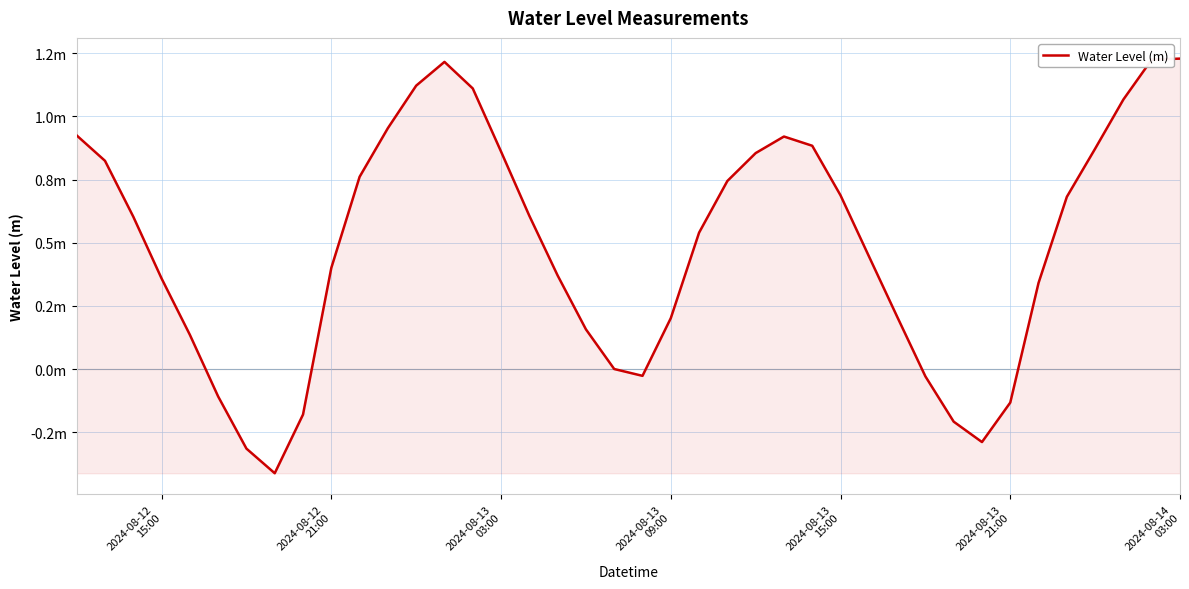

Does the chart display data point markers on the line(s)?

No